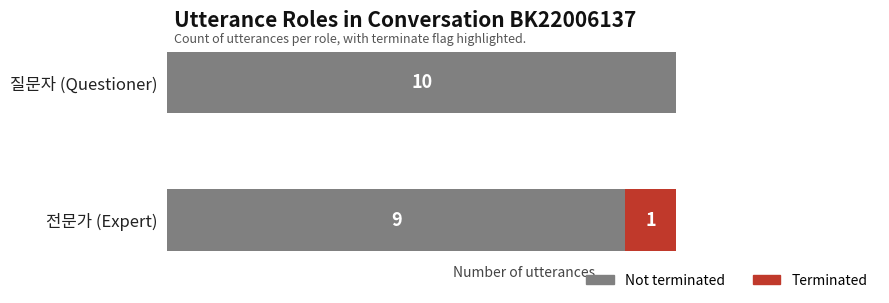

Which category has the highest value in the Not terminated series?

질문자 (Questioner)